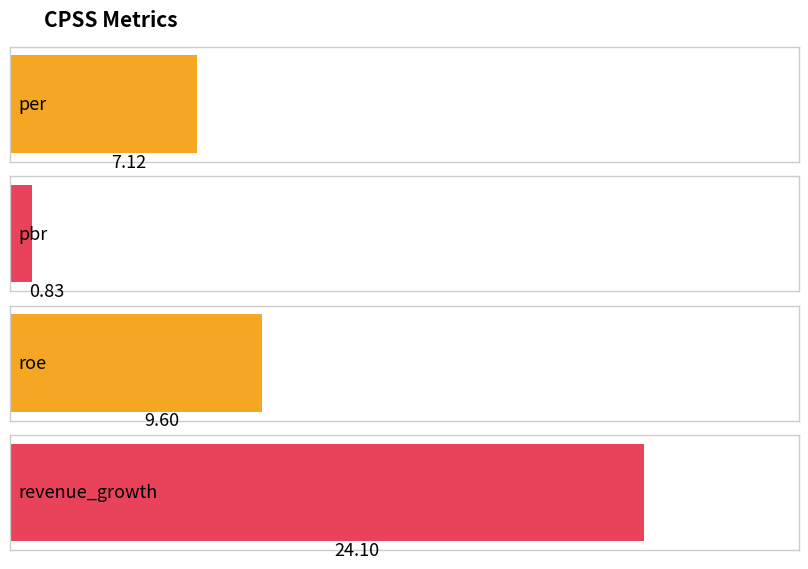

What position from the right is roe?

2